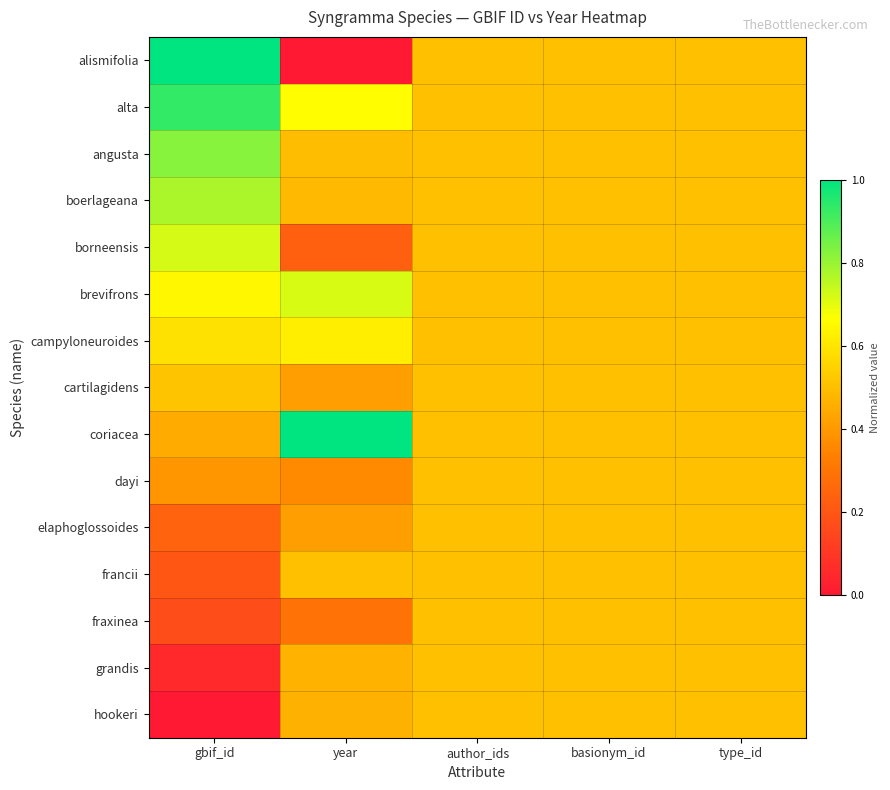

Rank the series by their maximum value, from lowest to highest.

dayi, elaphoglossoides, francii, fraxinea, grandis, hookeri, cartilagidens, campyloneuroides, brevifrons, borneensis, boerlageana, angusta, alta, alismifolia, coriacea